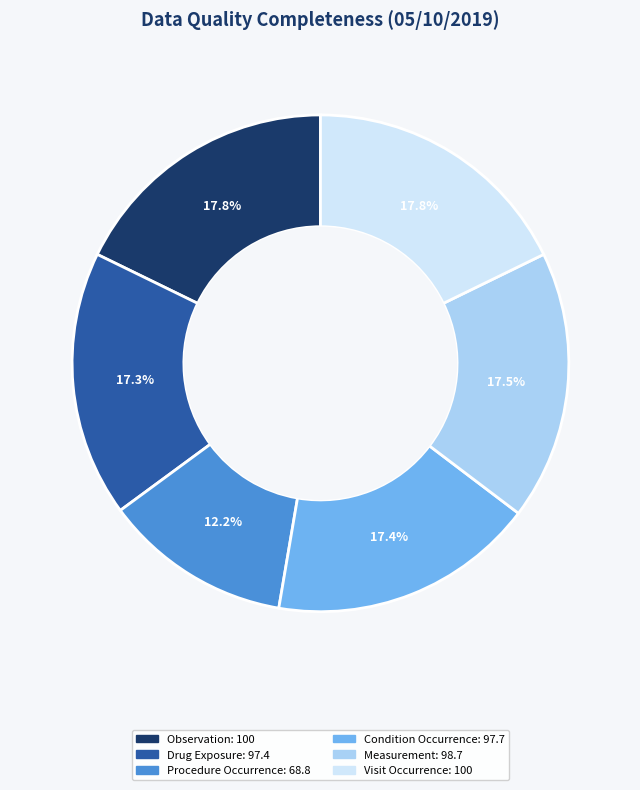

Is there a majority slice in this chart?

No